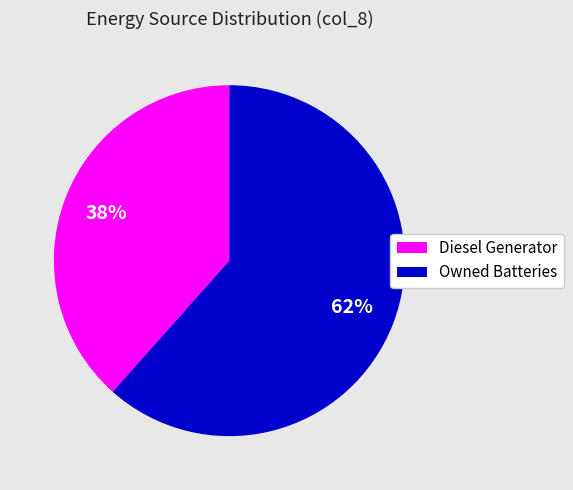

What is the majority slice?

Owned Batteries